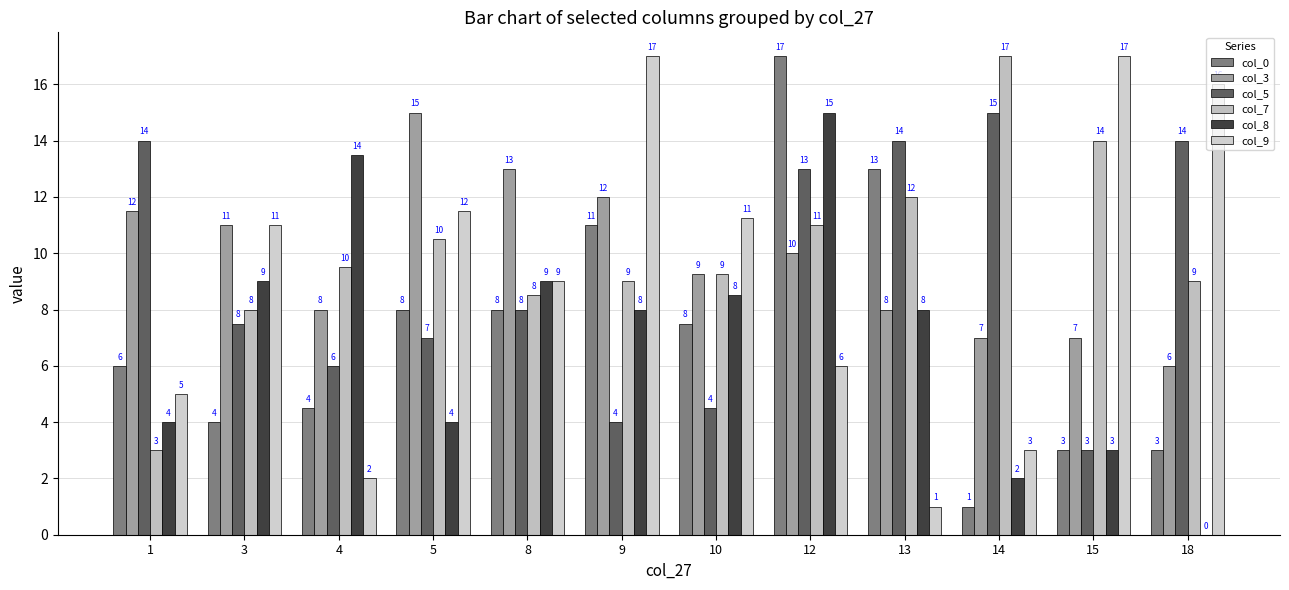

Which category has the lowest value across all series?

18